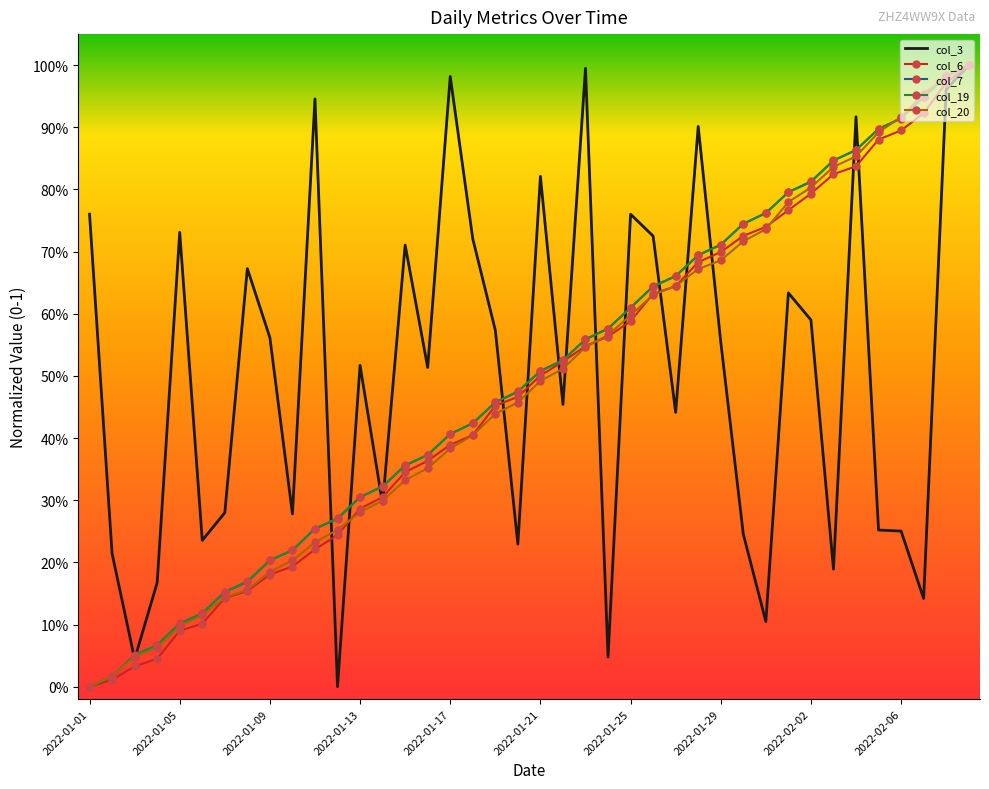

True or false: col_20 and col_3 cross at least once.

True